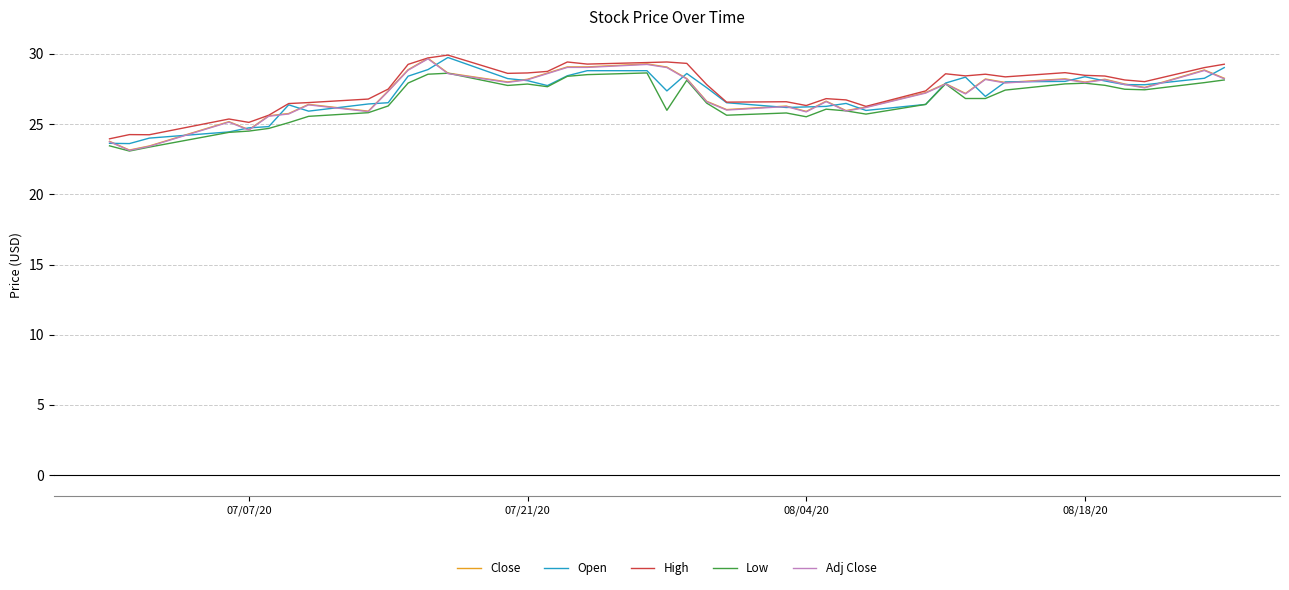

What is the maximum value for High?

29.9